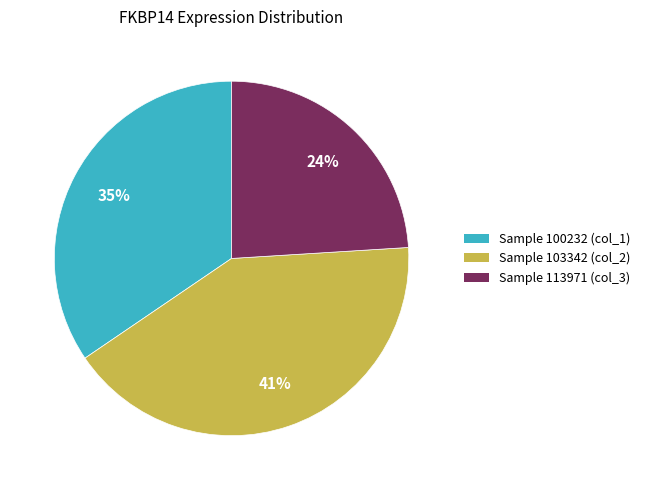

Does any single category account for the majority?

No